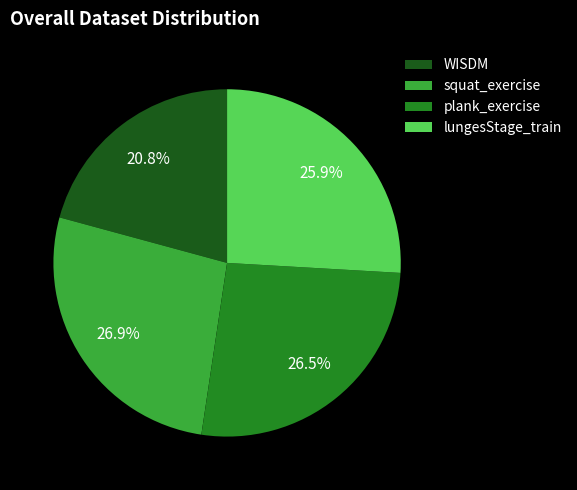

Between plank_exercise and WISDM, which is larger?

plank_exercise